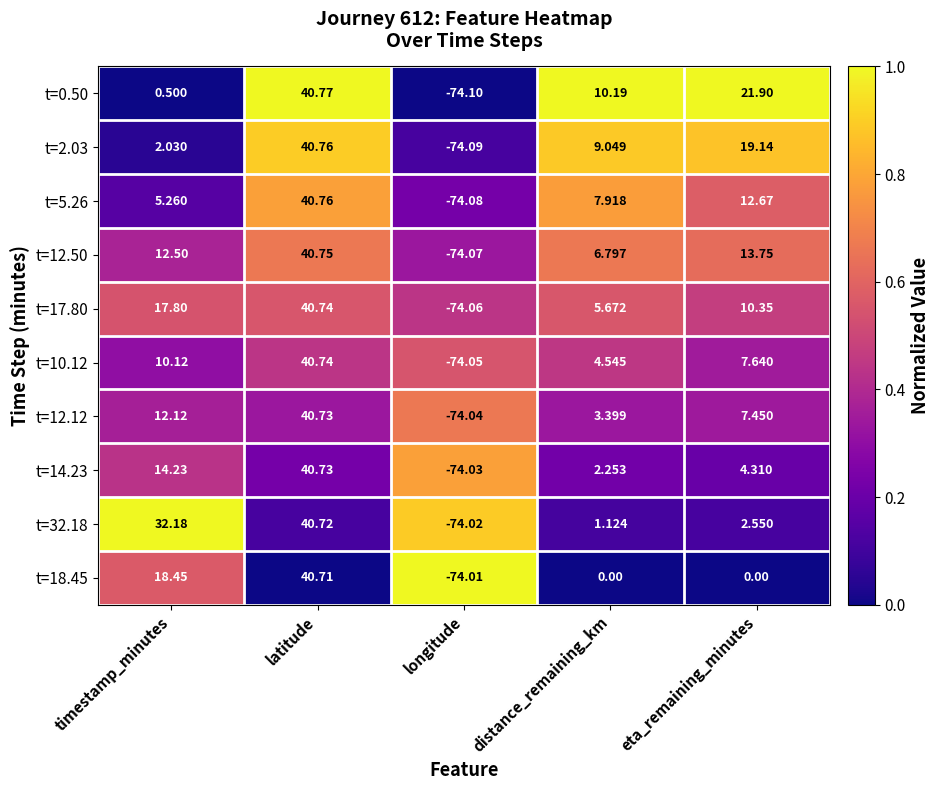

What is the spread (max minus min) of values at distance_remaining_km?

10.2